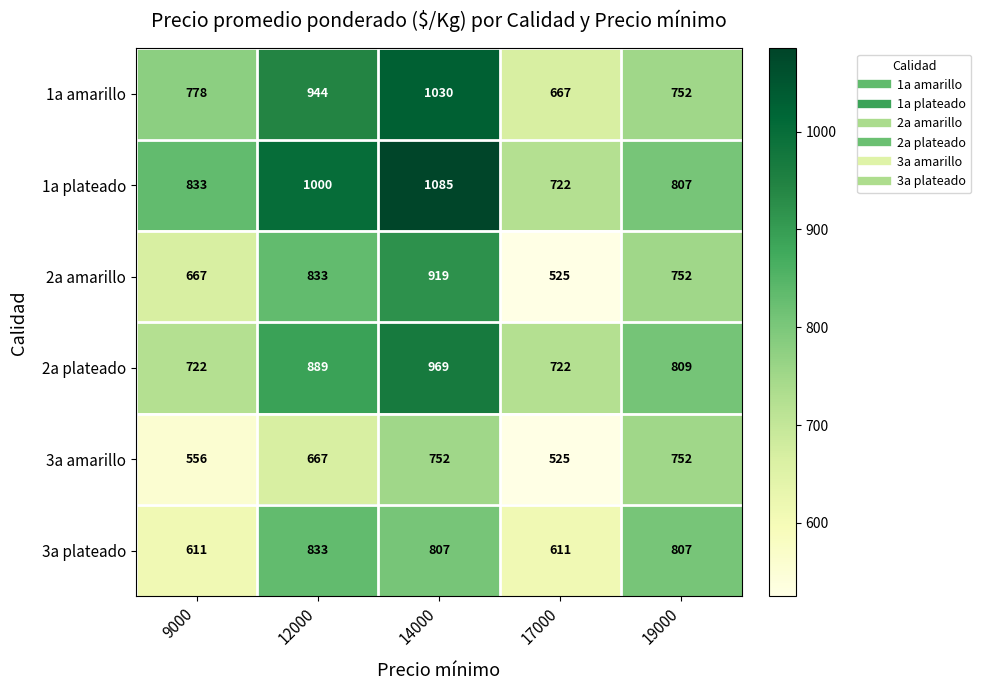

Reading left to right, what are all the values shown in this chart?

1a amarillo: 9000=778	12000=944	14000=1030	17000=667	19000=752
1a plateado: 9000=833	12000=1000	14000=1085	17000=722	19000=807
2a amarillo: 9000=667	12000=833	14000=919	17000=525	19000=752
2a plateado: 9000=722	12000=889	14000=969	17000=722	19000=809
3a amarillo: 9000=556	12000=667	14000=752	17000=525	19000=752
3a plateado: 9000=611	12000=833	14000=807	17000=611	19000=807